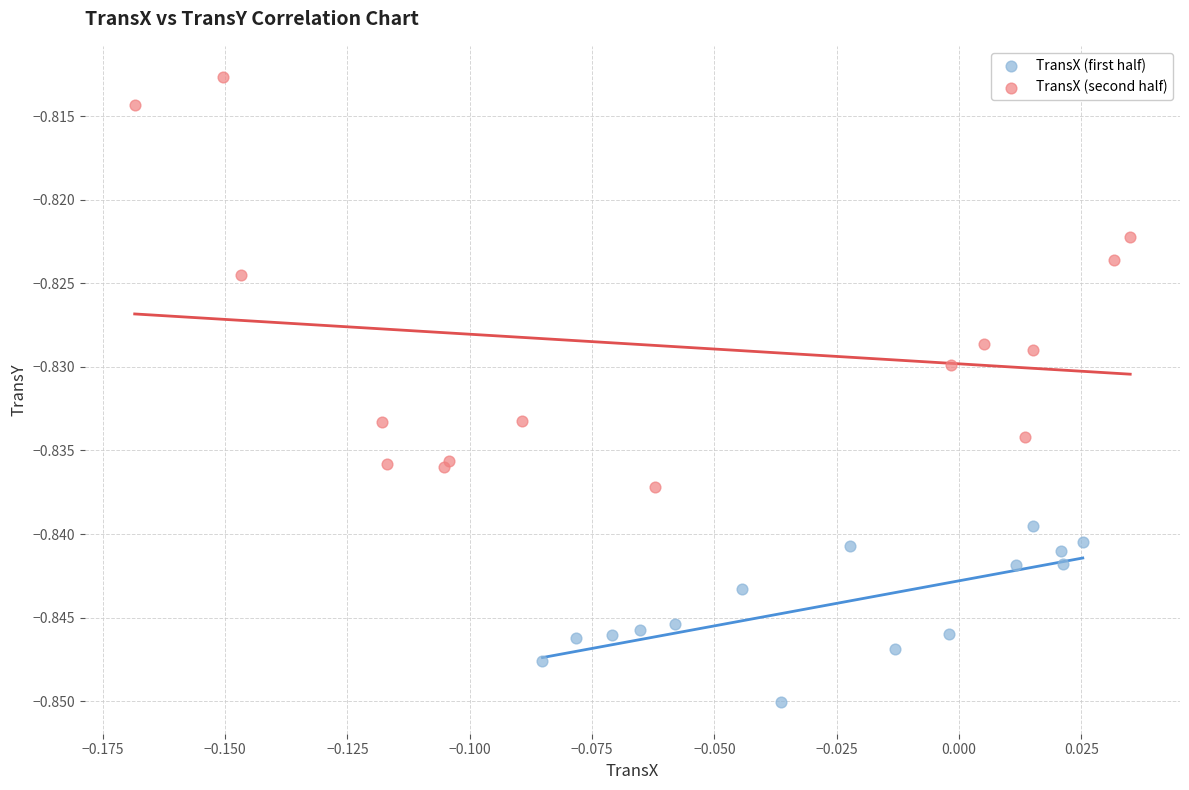

Which series contains the lowest Y value?

TransX (first half)